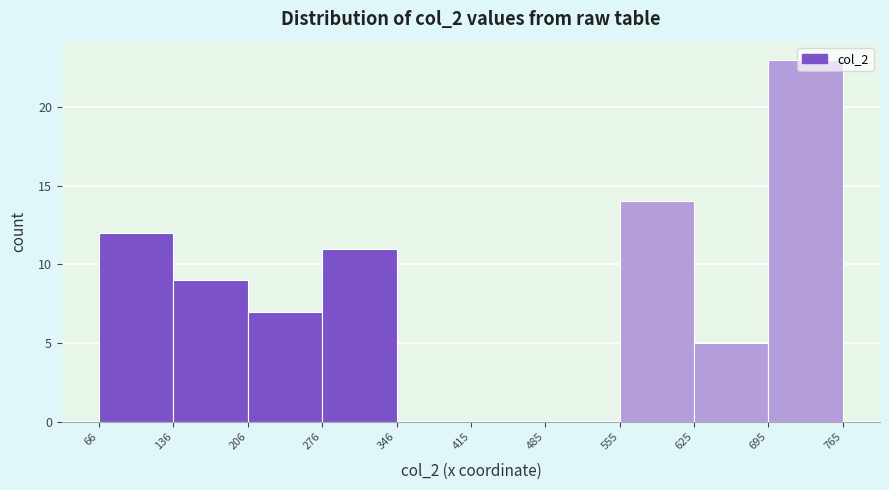

How tall is the bar that spans 555 to 625 on the x-axis? The values are not printed on the chart, so give them approximately, as read against the axis.

14